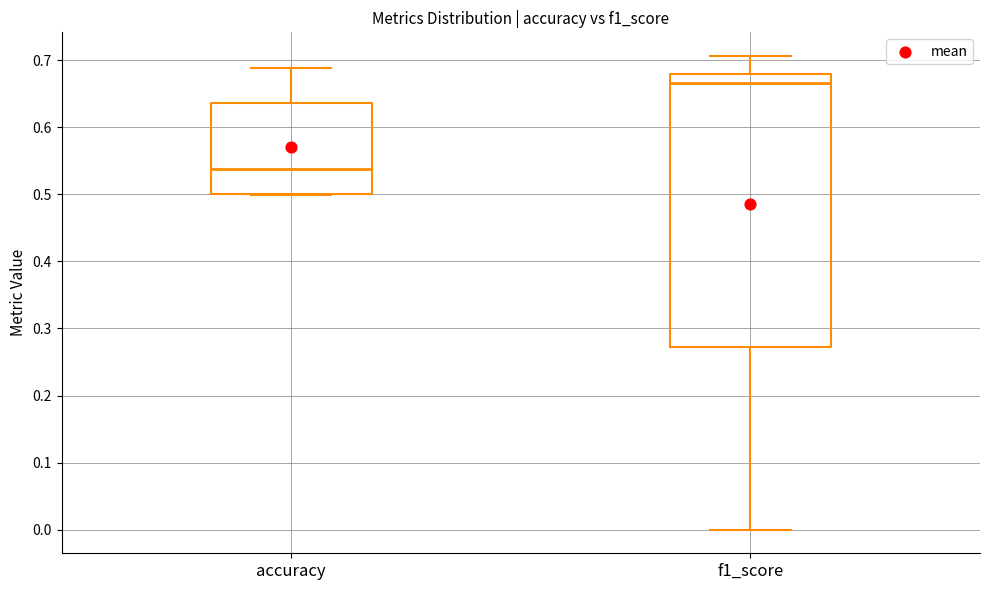

Reading left to right, read every box against the y-axis: the position of its median line, the range the box covers, and the ends of its whiskers. The values are not printed on the chart, so give them approximately, as read against the axis.

accuracy: median 0.54, box 0.50 to 0.64, whiskers 0.50 to 0.69
f1_score: median 0.67, box 0.27 to 0.68, whiskers 0.00 to 0.71